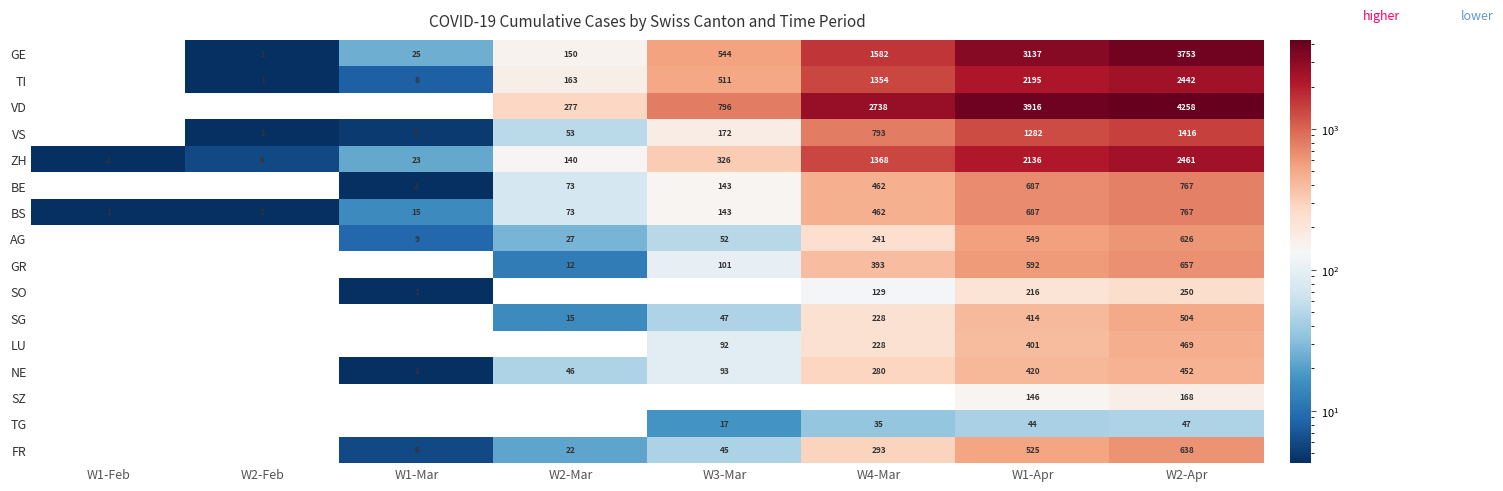

Between W3-Mar and W2-Mar, which is larger?

W3-Mar